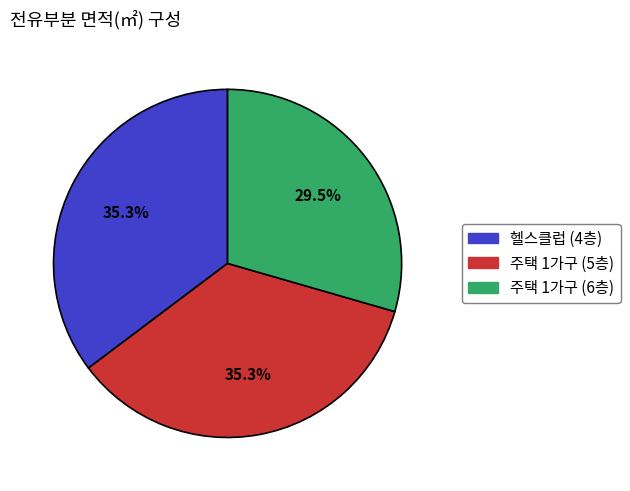

Which slice is the smallest?

주택 1가구 (6층)